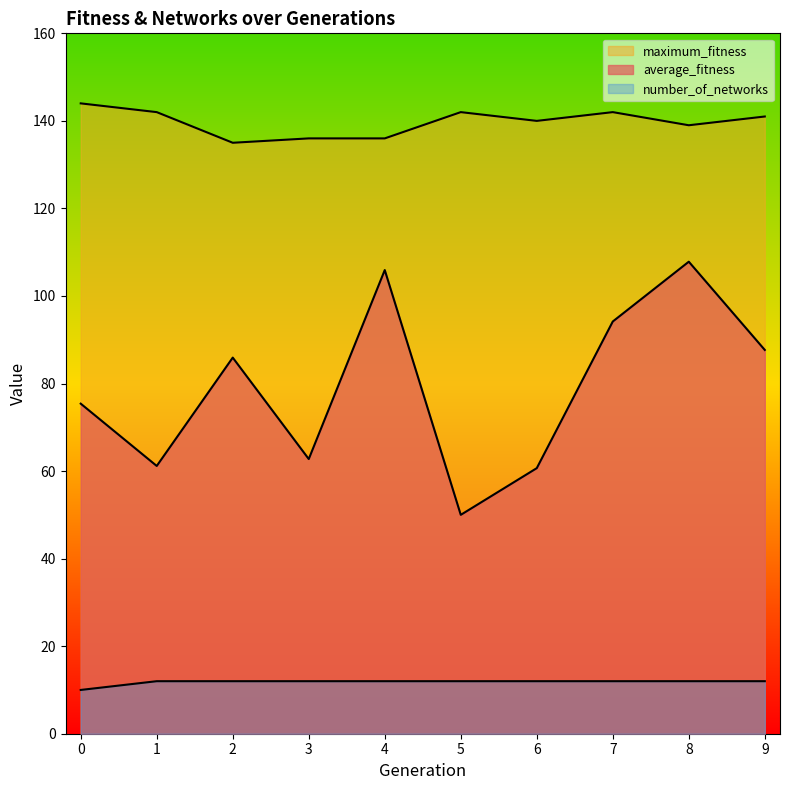

List the series in order of their overall mean, highest first.

maximum_fitness, average_fitness, number_of_networks